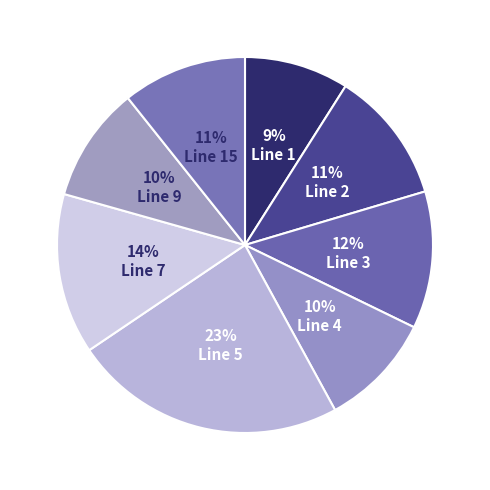

How many segments does this pie chart have?

8